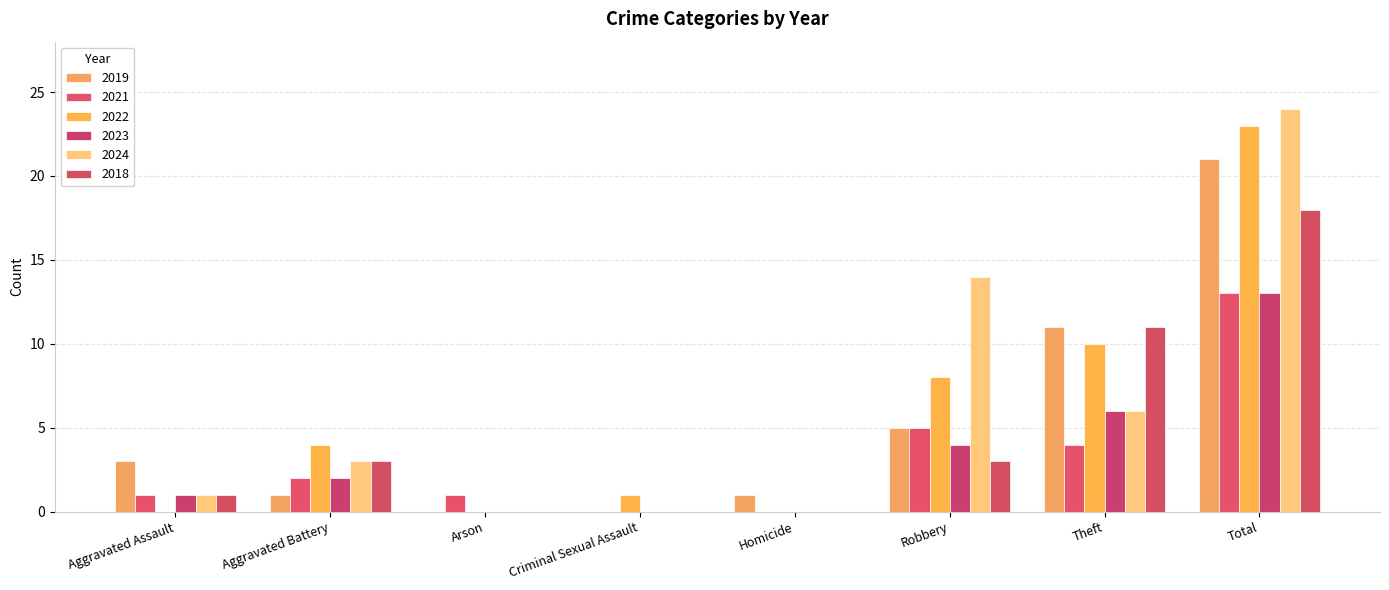

What are all the series names shown in the legend?

2019, 2021, 2022, 2023, 2024, 2018